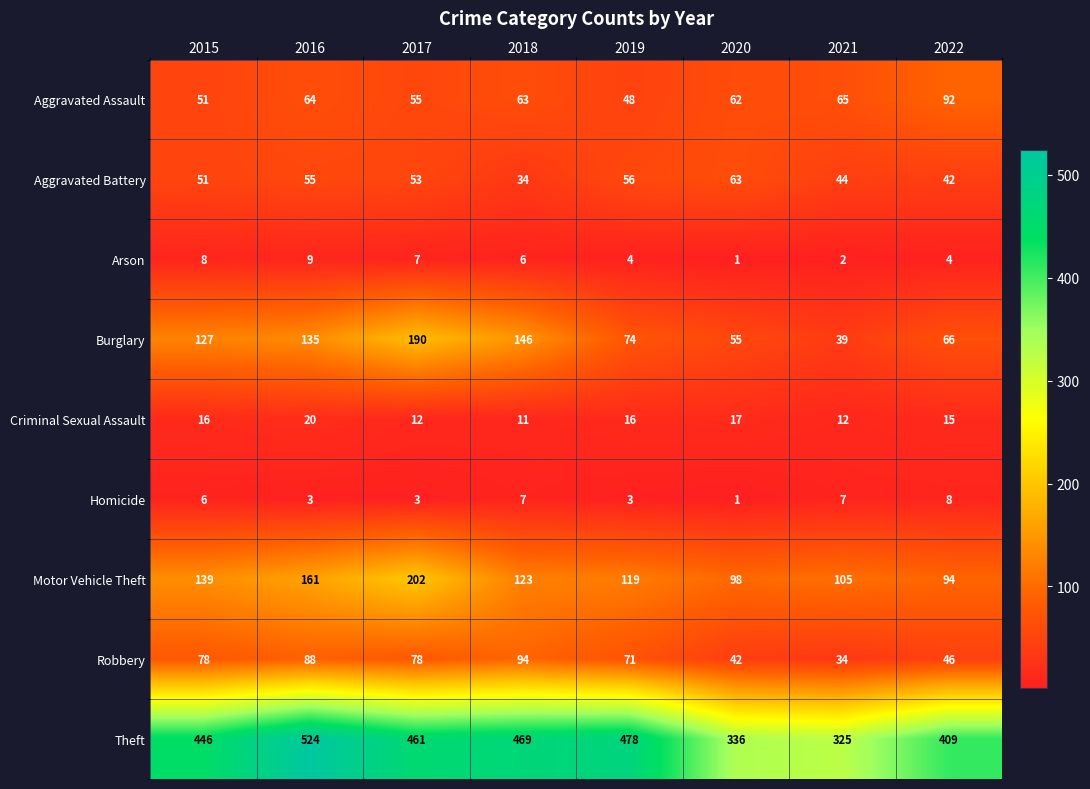

How many data points does each series have?

8